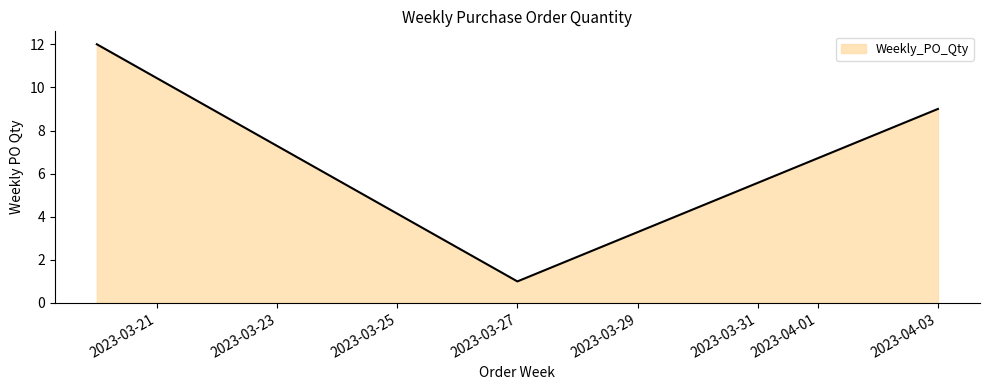

What is the average value?

7